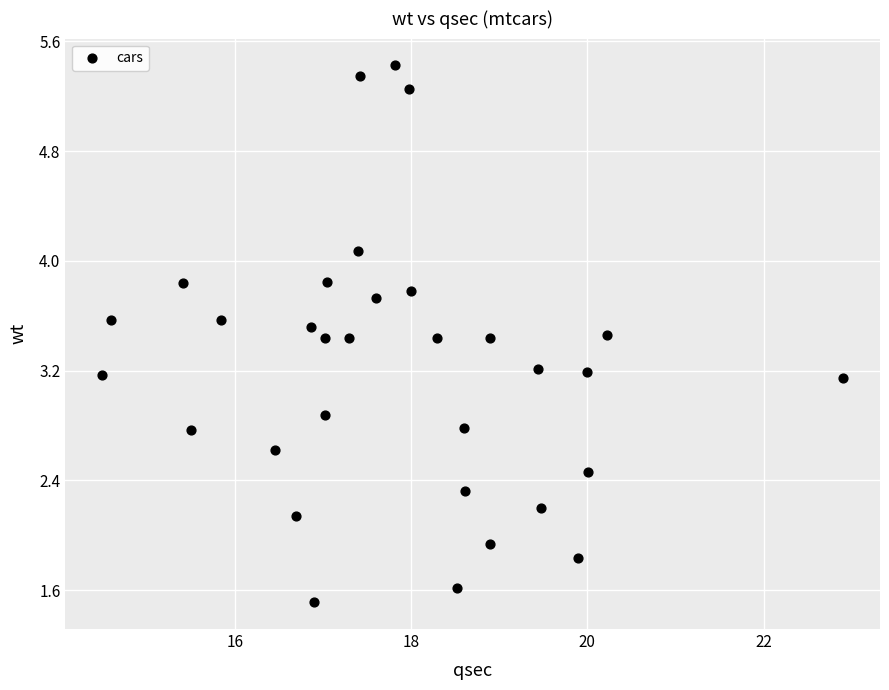

What is the range of X values (max minus min)?

8.4